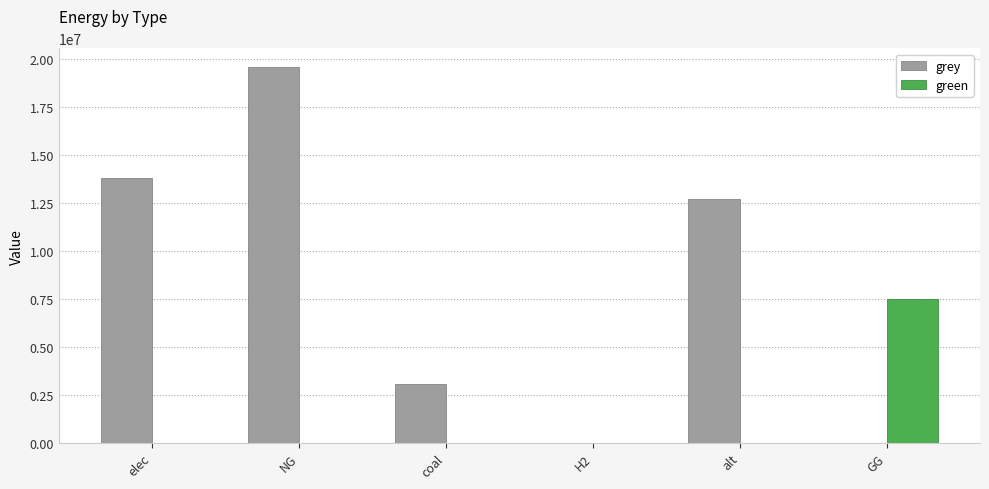

What is the maximum value for grey?

19596197.7